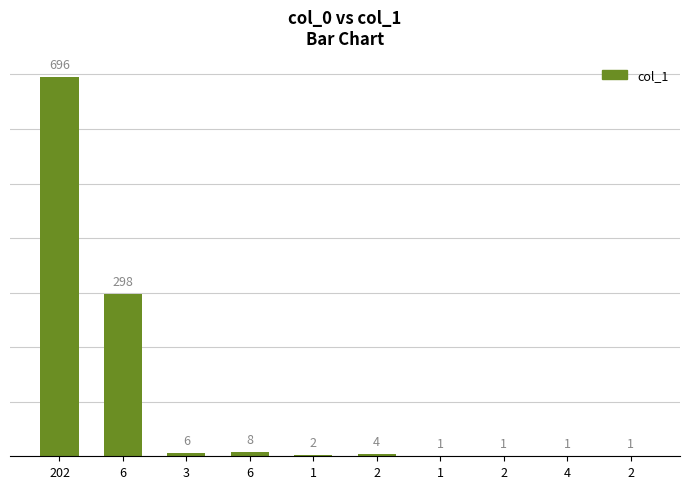

Where does the data first go above 4?

202